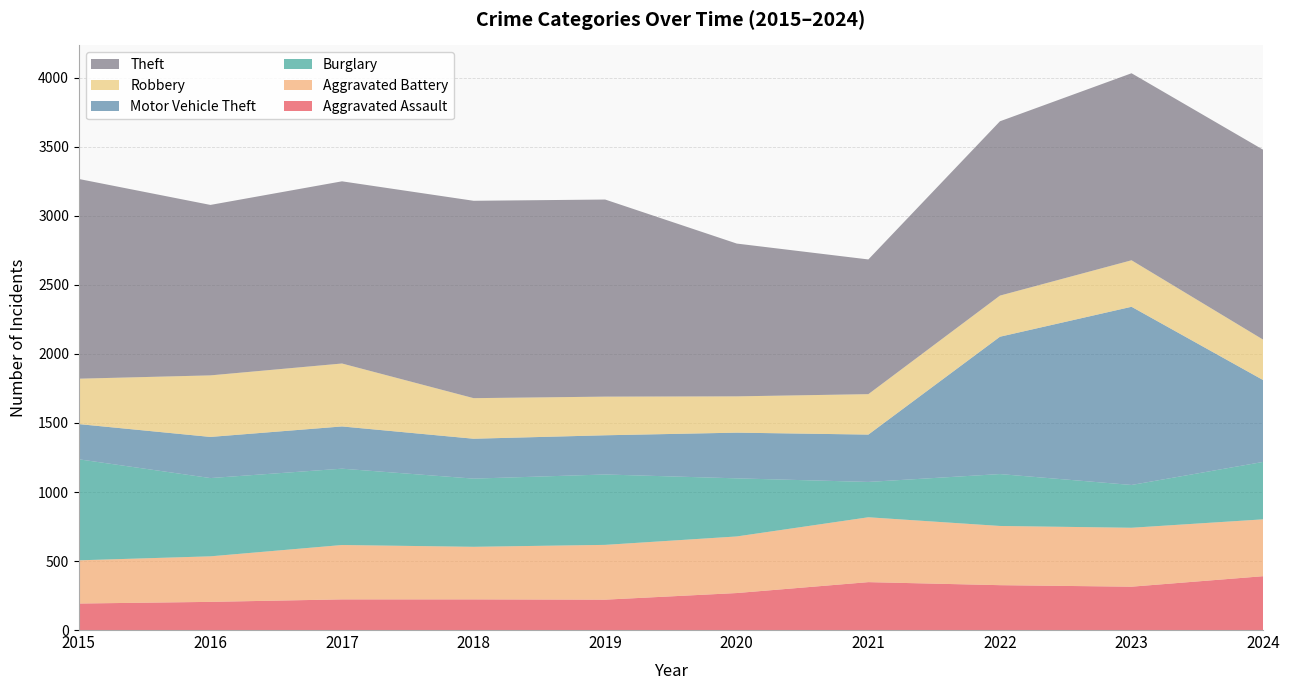

Reading left to right, extract all data points from this chart.

Aggravated Assault: 192	204	222	222	220	268	347	325	314	390
Aggravated Battery: 313	330	394	381	397	410	470	429	427	412
Burglary: 732	567	553	494	510	421	256	376	310	416
Motor Vehicle Theft: 255	298	306	289	284	331	343	995	1291	593
Robbery: 329	446	456	294	280	263	293	298	337	293
Theft: 1447	1235	1320	1430	1428	1107	976	1263	1355	1376